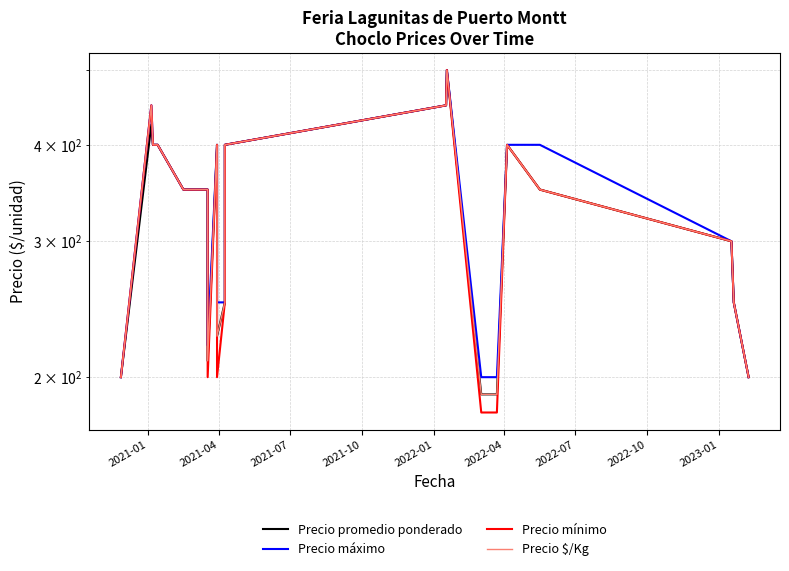

Reading left to right, transcribe all the data shown in this chart.

Precio promedio ponderado: 200	425	400	400	350	350	210	400	226	250	400	450	500	190	190	400	350	300	250	200
Precio máximo: 200	450	400	400	350	350	220	400	250	250	400	450	500	200	200	400	400	300	250	200
Precio mínimo: 200	450	400	400	350	350	200	400	200	250	400	450	500	180	180	400	350	300	250	200
Precio $/Kg: 200	450	400	400	350	350	210	400	226	250	400	450	500	190	190	400	350	300	250	200